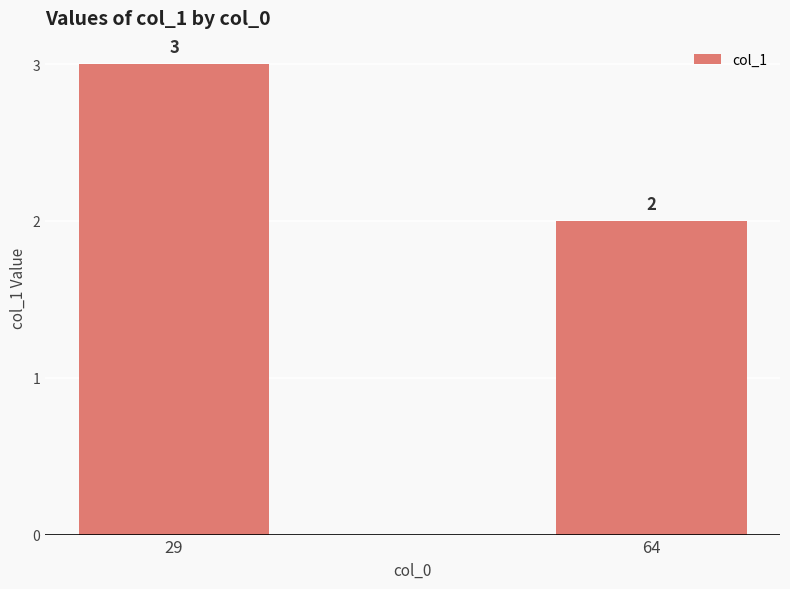

True or false: the data shows 3 at 64.

False